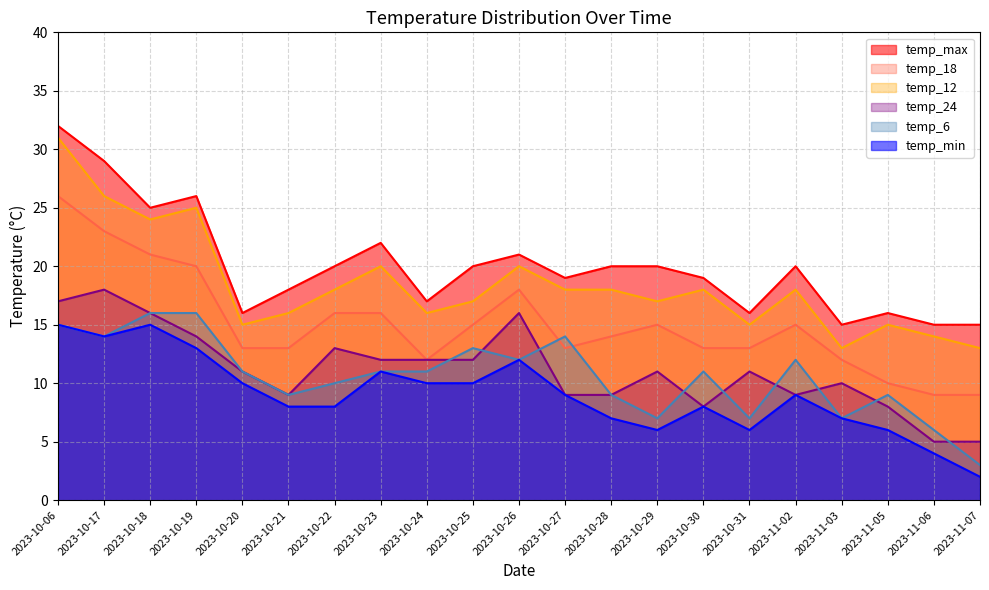

How many lines are shown in the chart?

6